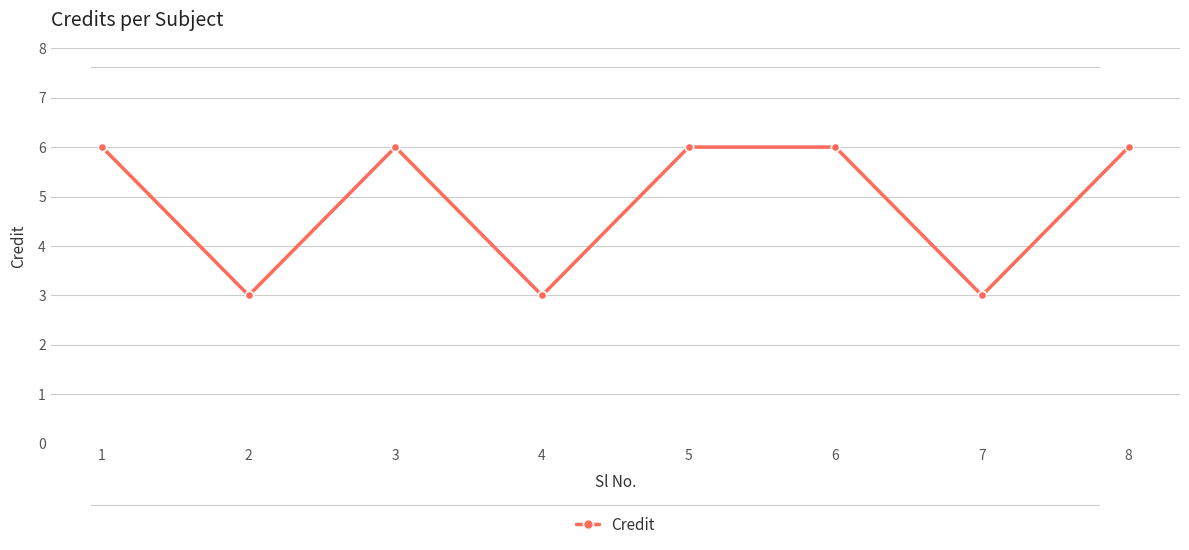

Reading left to right, transcribe all the data shown in this chart.

6	3	6	3	6	6	3	6